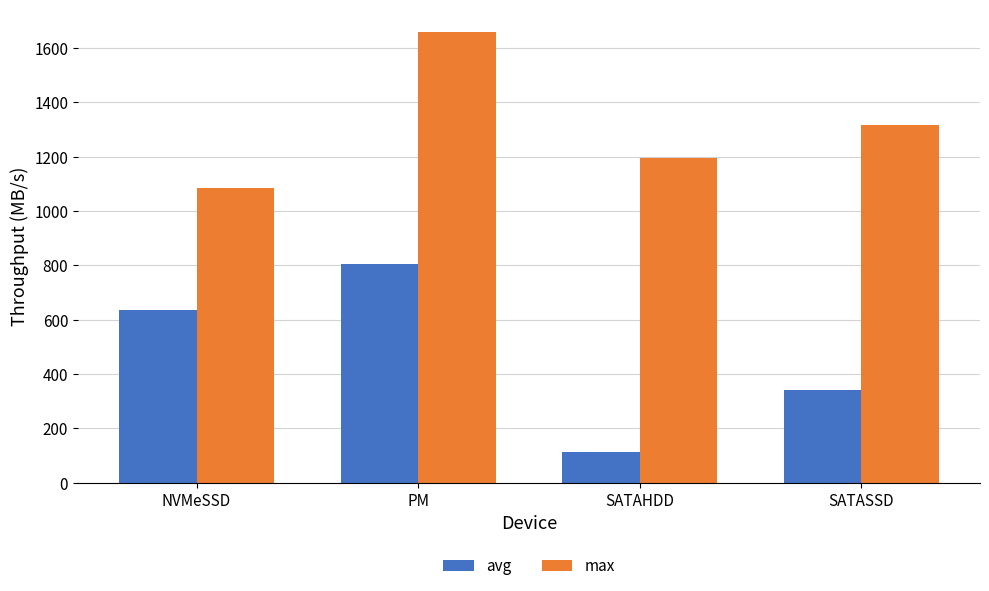

Rank the categories by avg value from highest to lowest.

PM, NVMeSSD, SATASSD, SATAHDD